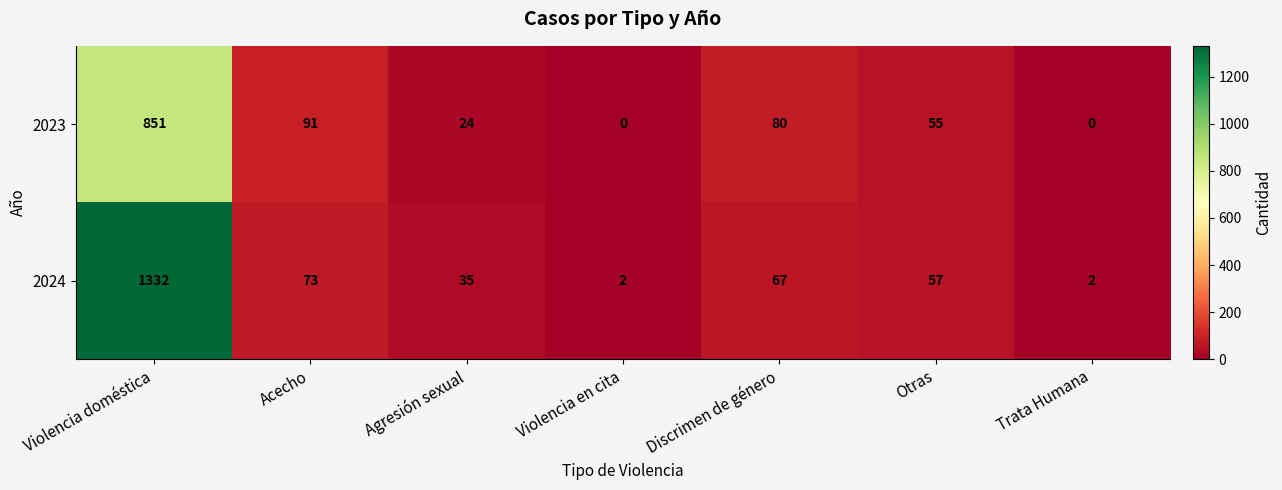

Is it true that 2024 equals 674 at Violencia doméstica?

False